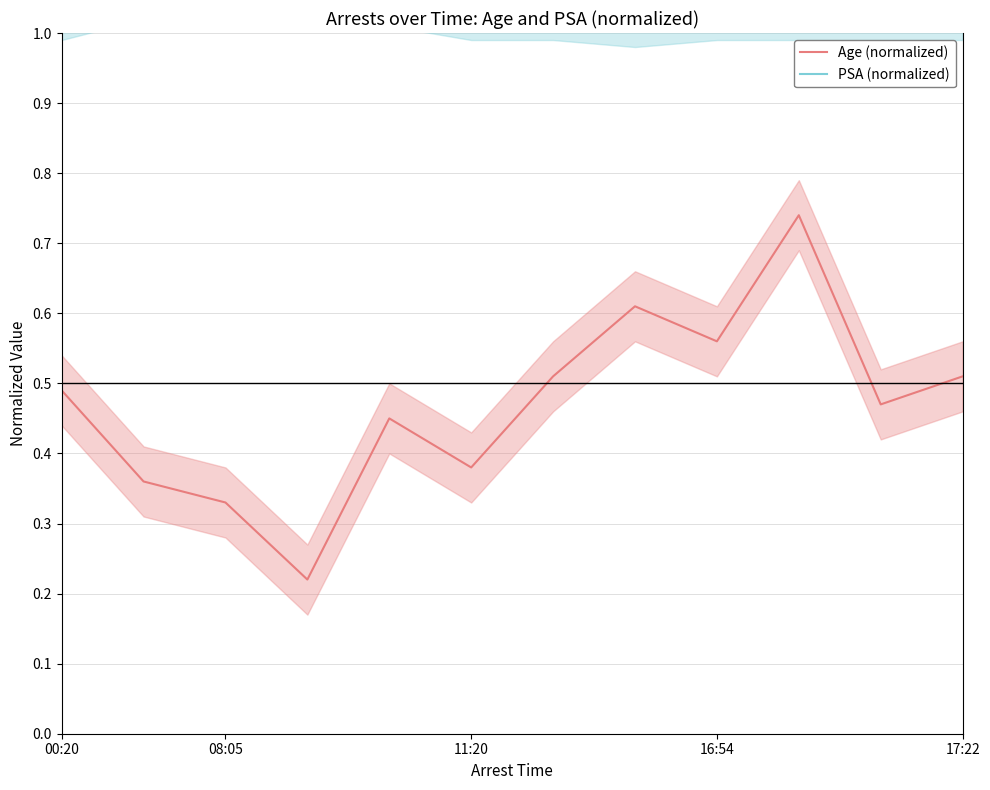

Is it true that PSA (normalized) equals 1.0 at 6?

True